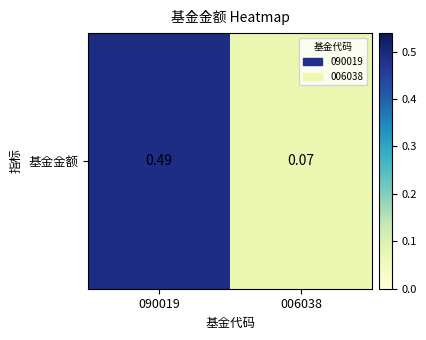

What is the change in value from 090019 to 006038?

-0.4